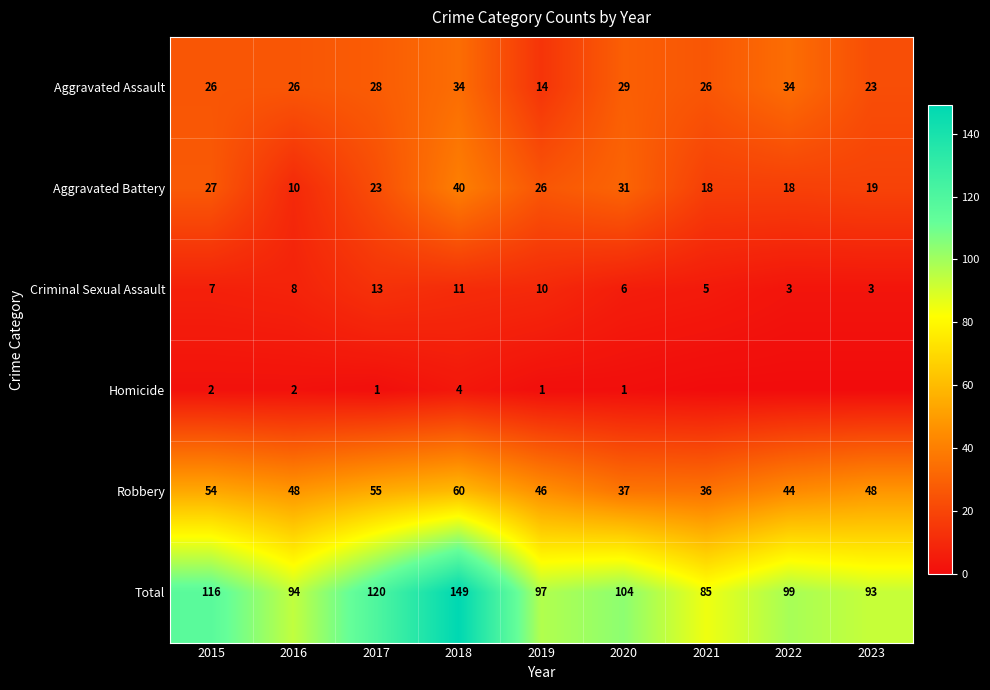

The Robbery series shows 80 at 2018. True or false?

False